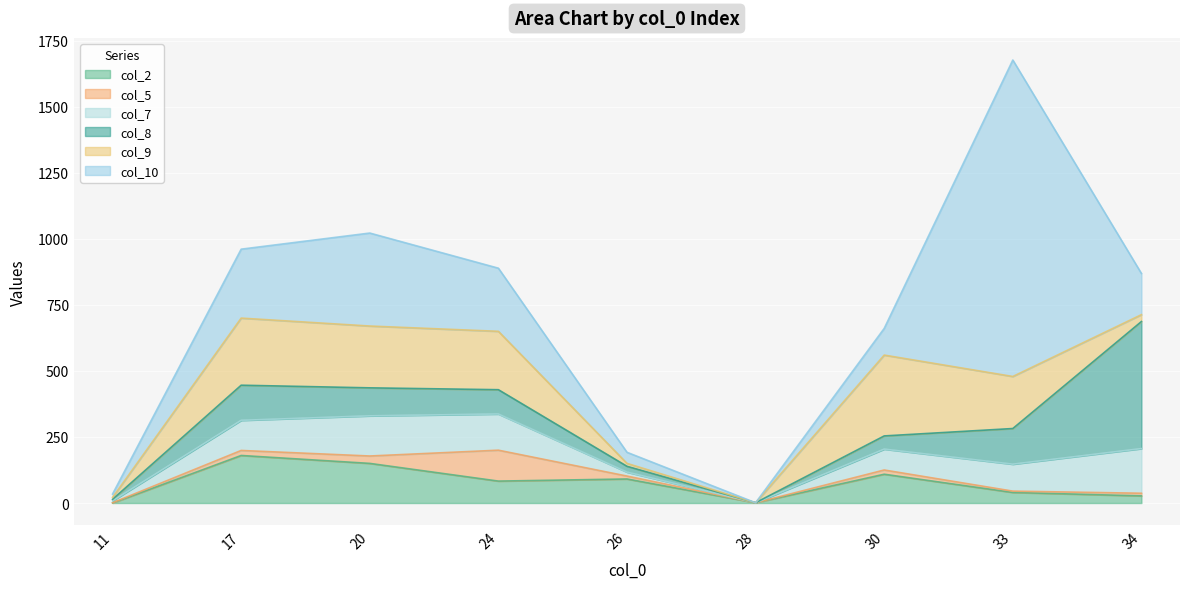

At 24, list the series in order from largest to smallest.

col_10, col_9, col_7, col_5, col_8, col_2